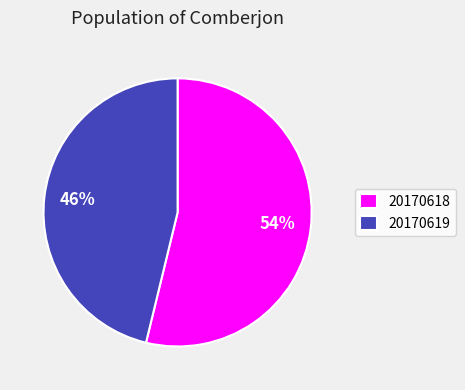

Count the number of slices in the pie.

2